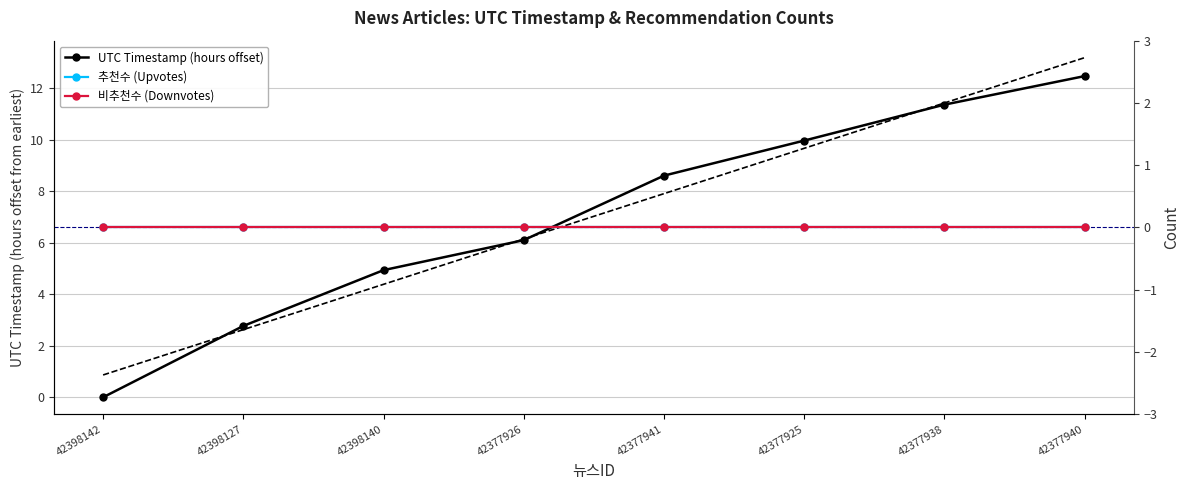

What is the value of the UTC Timestamp (hours offset) point at the 5th from the left?

8.6